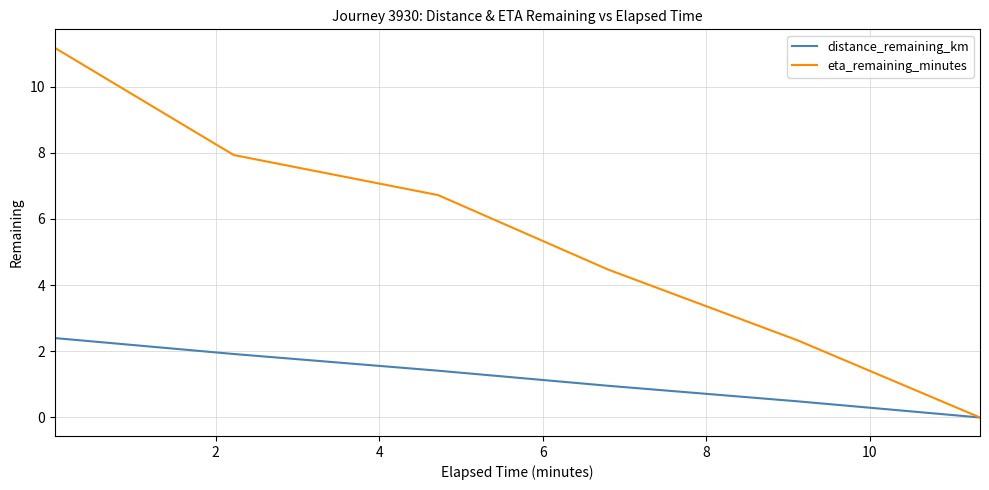

What is the highest value of the eta_remaining_minutes series?

11.2